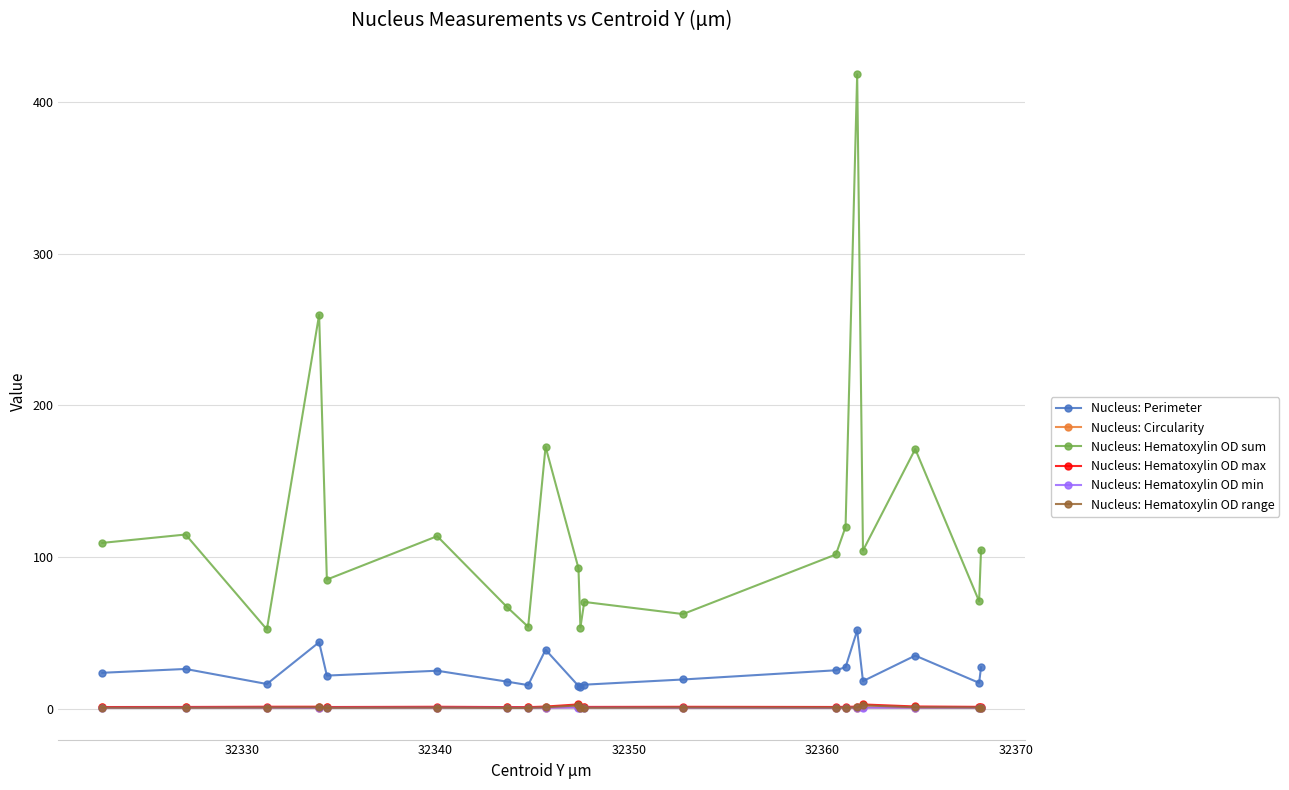

True or false: Nucleus: Perimeter and Nucleus: Hematoxylin OD max intersect in this chart.

False